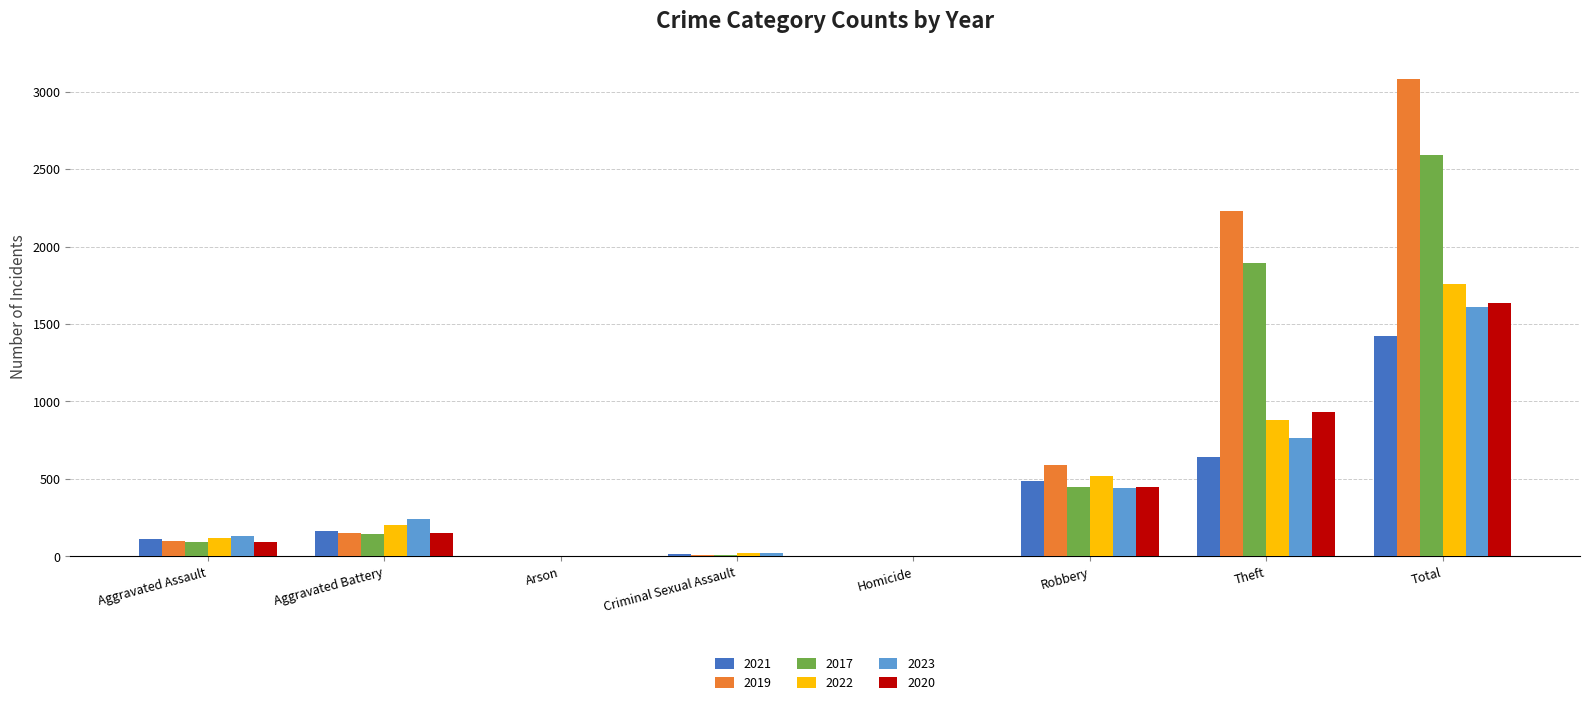

Is the value of 2020 at Aggravated Battery greater than the value of 2019 at Homicide?

Yes